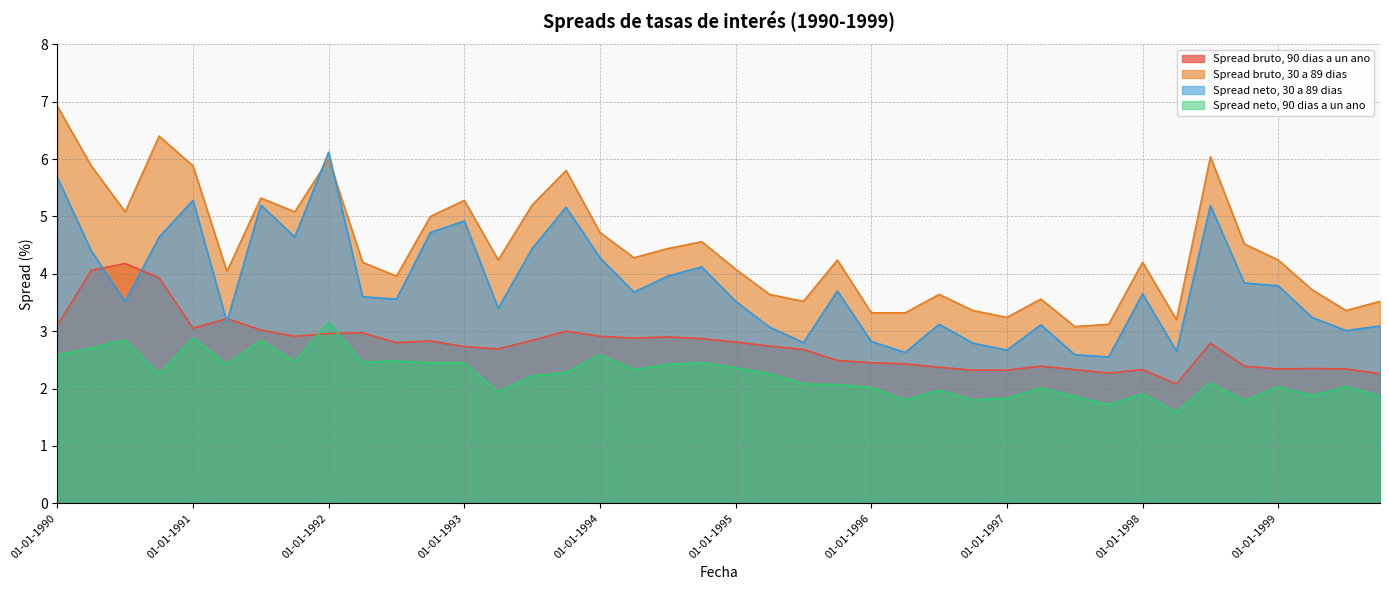

True or false: Spread bruto, 90 dias a un ano and Spread neto, 90 dias a un ano intersect in this chart.

True